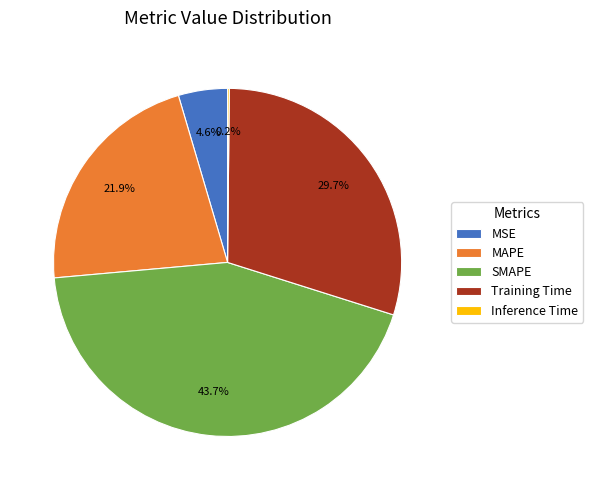

What is the largest slice in the pie chart?

SMAPE